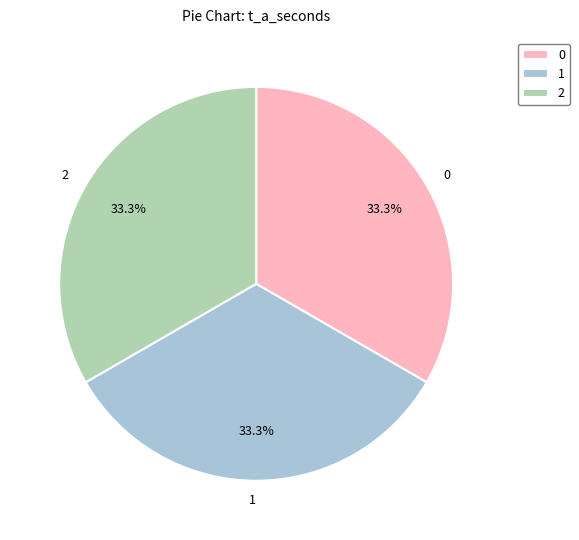

Approximately how many times larger is the value at 1 compared to 2?

1.0